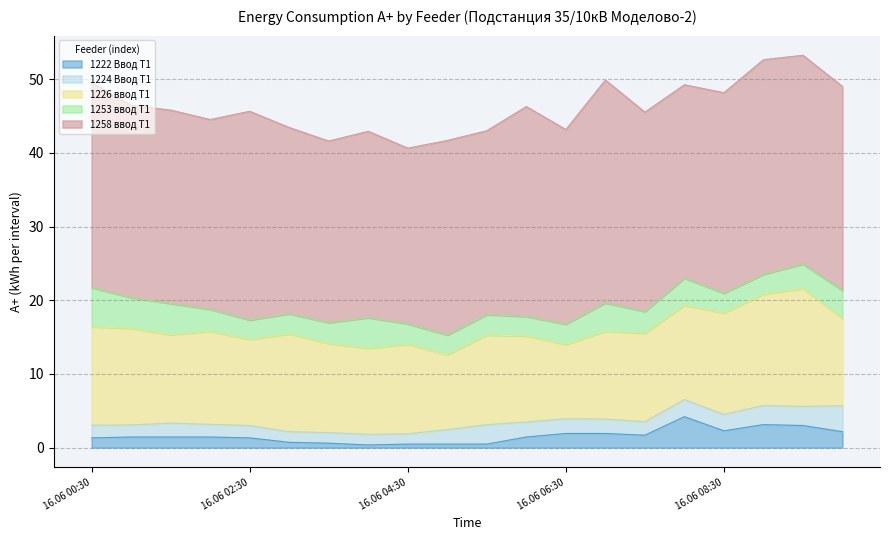

True or false: 1253 ввод Т1 has a value of 4.2 at 16.06 04:00.

True